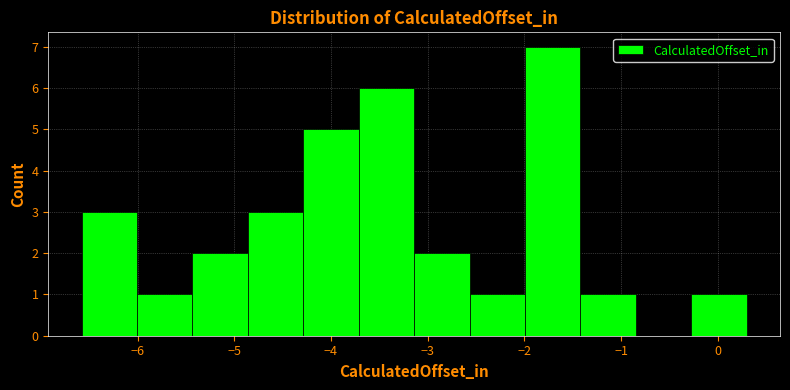

Reading left to right, list every bar in this chart as the range it spans on the x-axis followed by its height. Neither the bar edges nor the heights are printed on the chart, so give them approximately, as read against the axes.

-6.6 to -6.0: 3
-6.0 to -5.4: 1
-5.4 to -4.9: 2
-4.9 to -4.3: 3
-4.3 to -3.7: 5
-3.7 to -3.1: 6
-3.1 to -2.6: 2
-2.6 to -2.0: 1
-2.0 to -1.4: 7
-1.4 to -0.8: 1
-0.8 to -0.3: 0
-0.3 to 0.3: 1